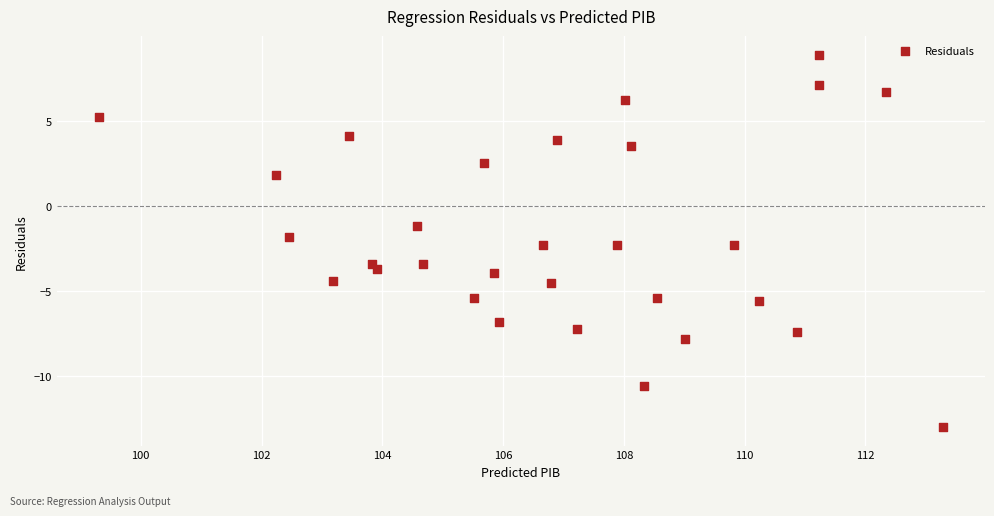

What is the range of Y values (max minus min)?

21.9